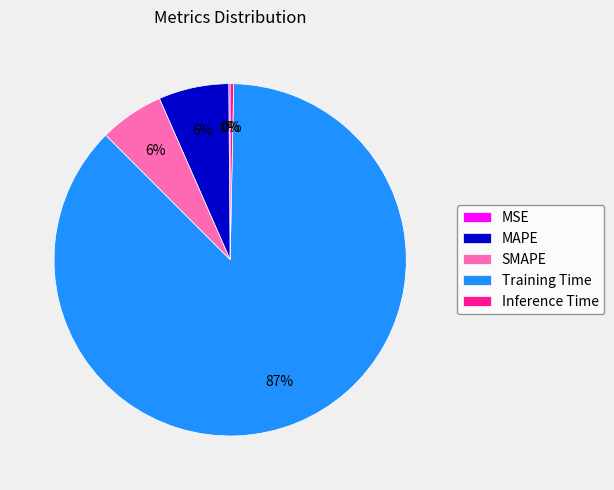

To the nearest percent, what portion does SMAPE represent?

6%